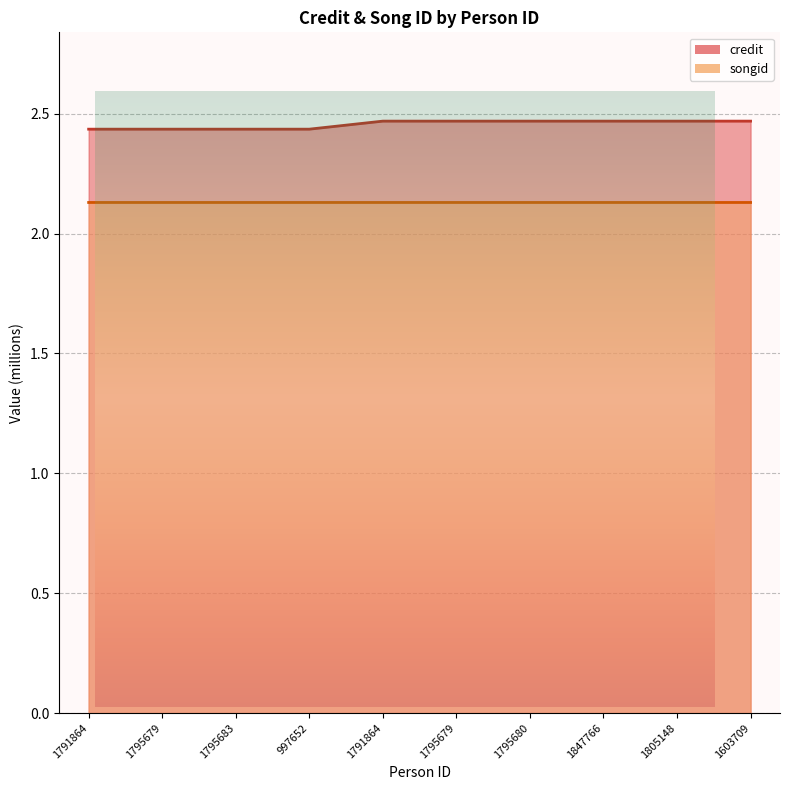

True or false: songid has more than 2 points higher than both neighbors.

False